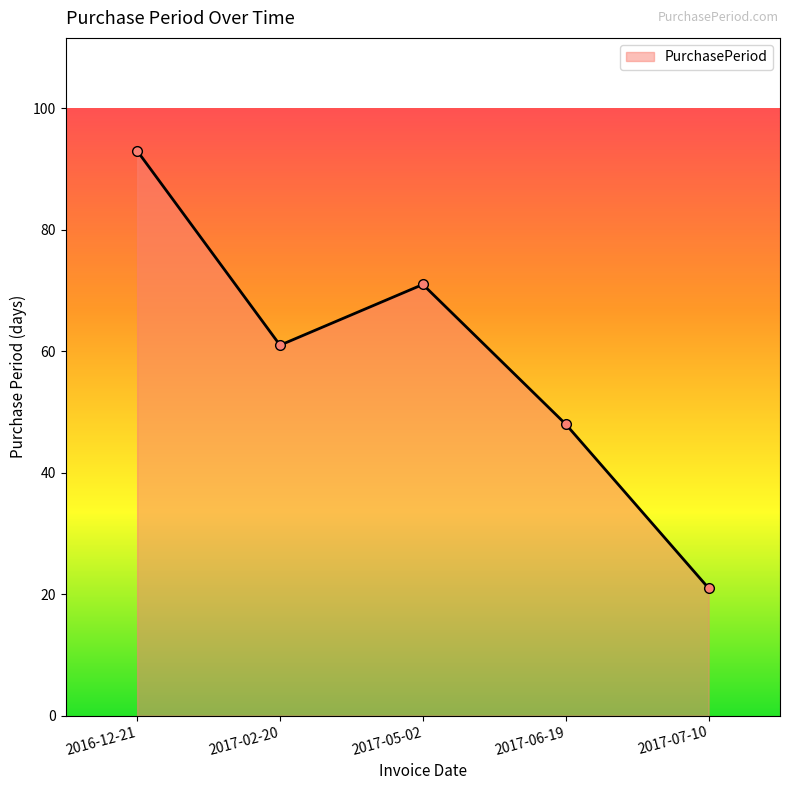

The value at 2017-05-02 is 125. True or false?

False